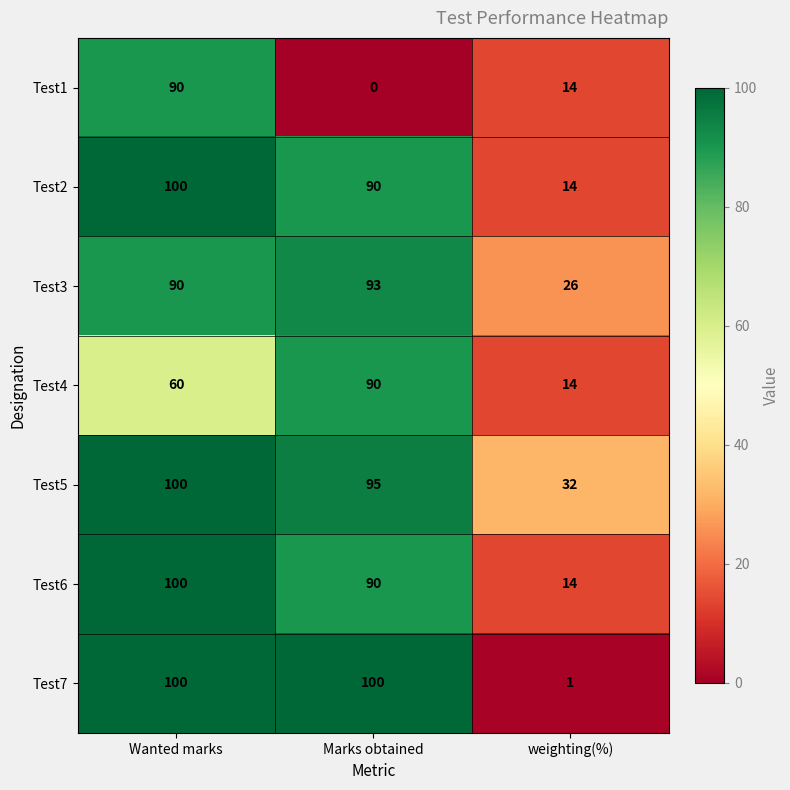

What is the difference between the maximum and second lowest values in the Test6 series?

10